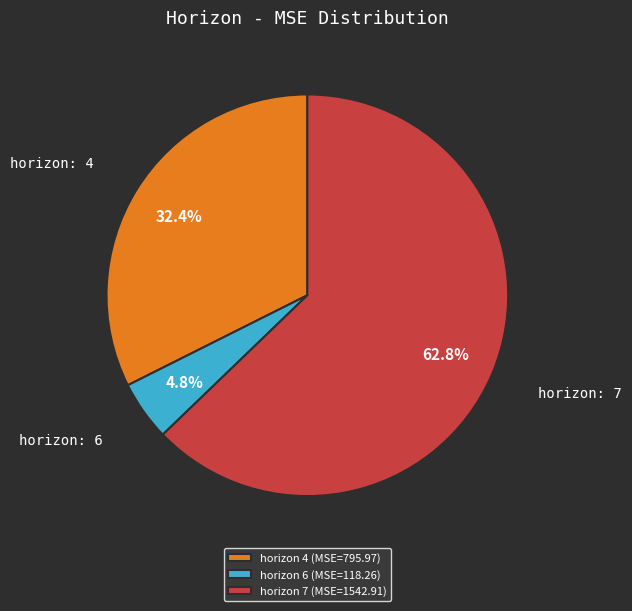

What is the majority slice?

horizon 7 (MSE=1542.91)